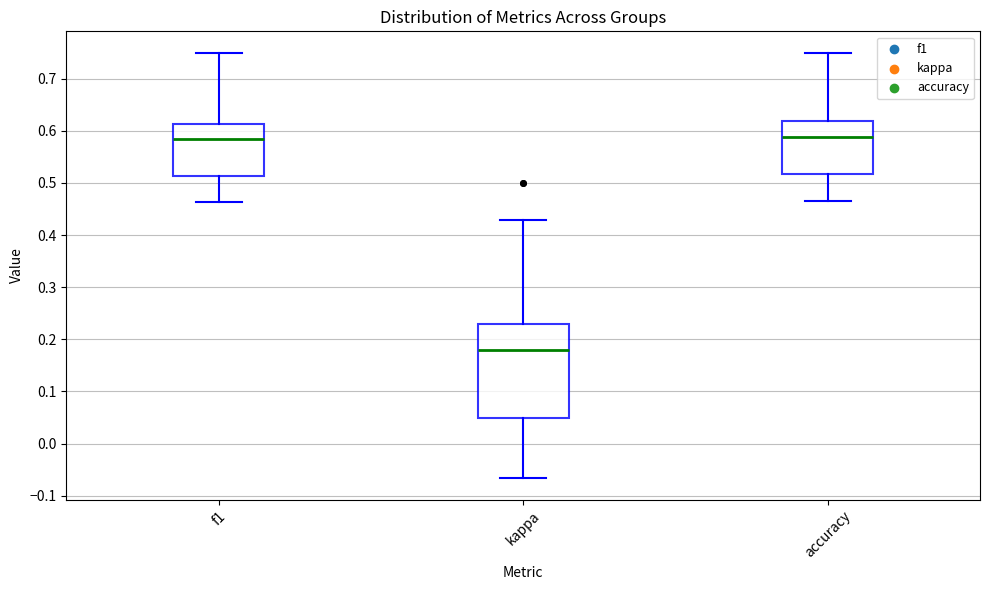

Which box is the tallest, from its lower edge to its upper edge?

kappa